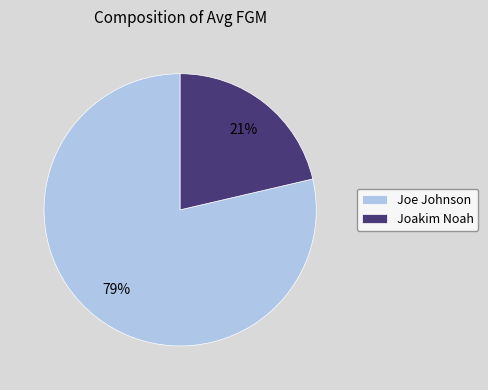

Which has a higher value, Joakim Noah or Joe Johnson?

Joe Johnson